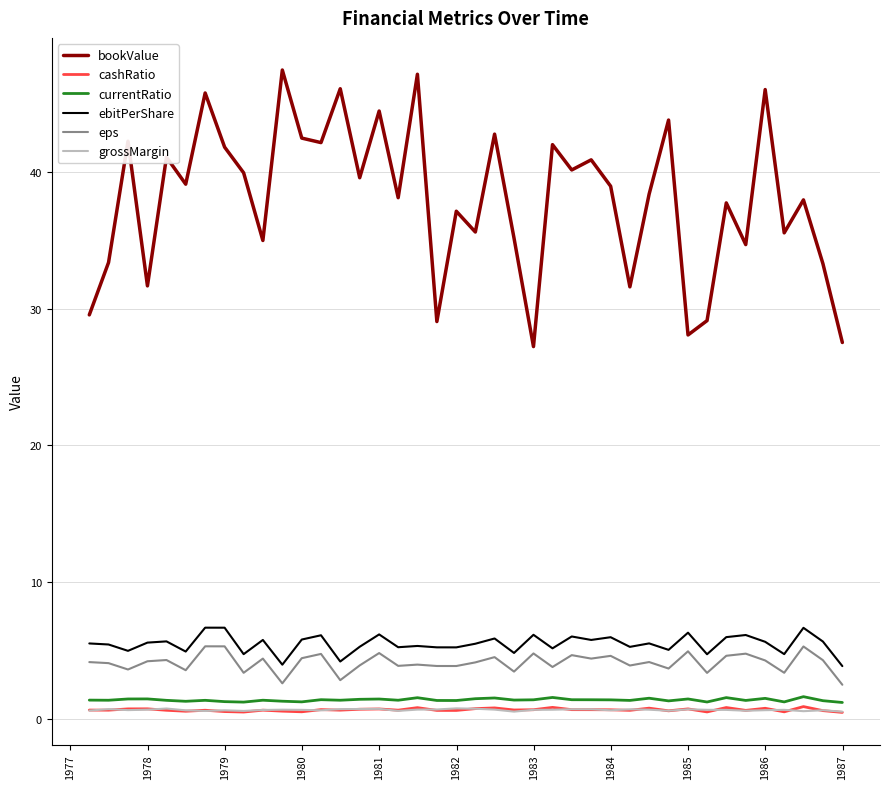

Which series has the largest total across all categories?

bookValue